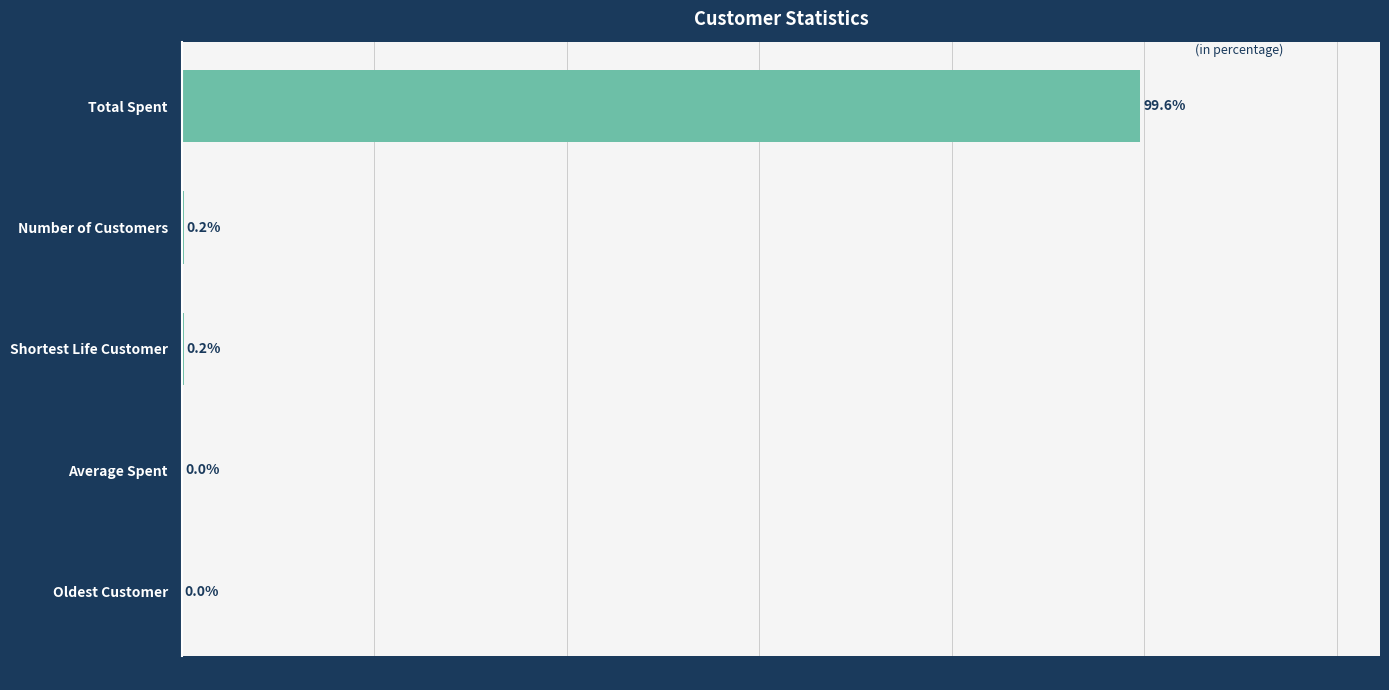

True or false: the data shows 0.2 at Shortest Life Customer.

True